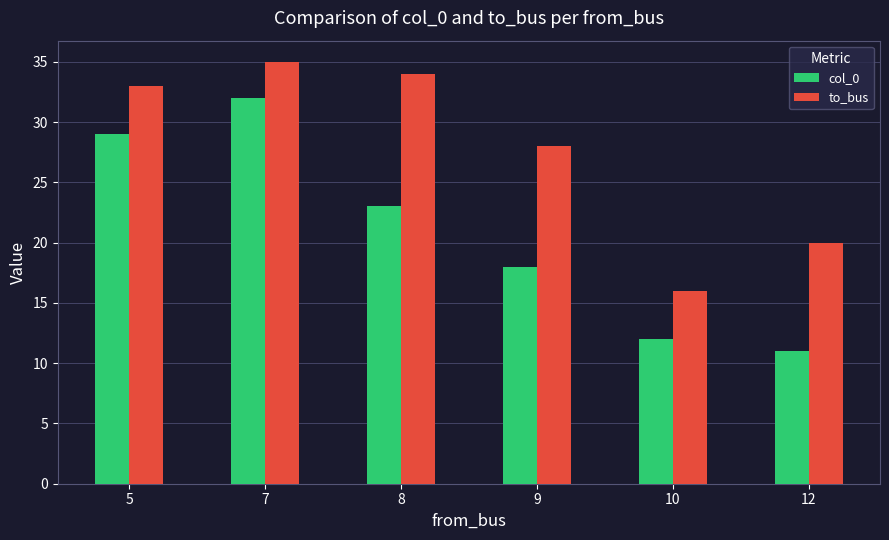

What is the sum of the col_0 values at 10 and 8?

35